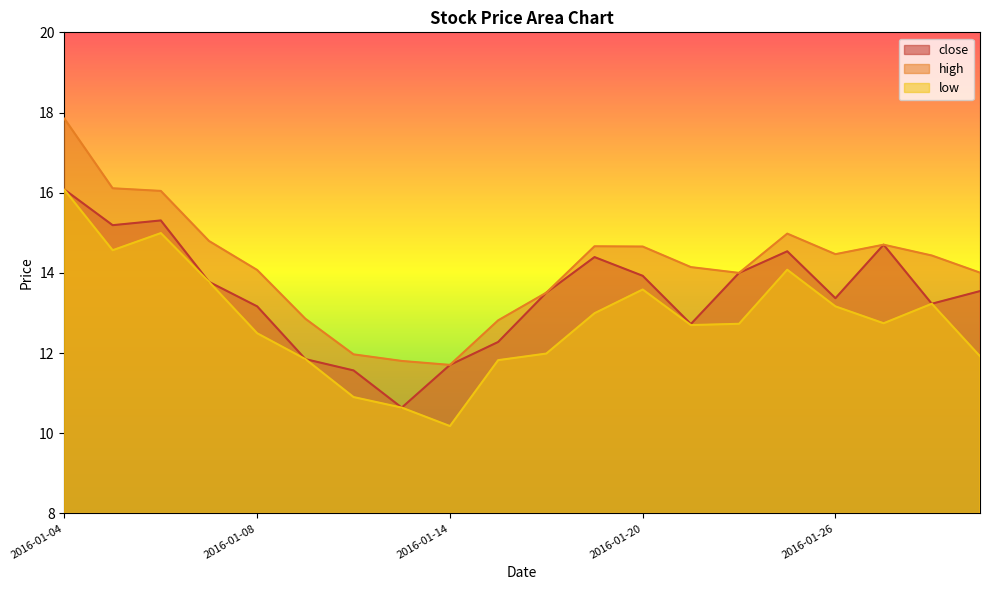

List the series in order of their overall mean, lowest first.

low, close, high